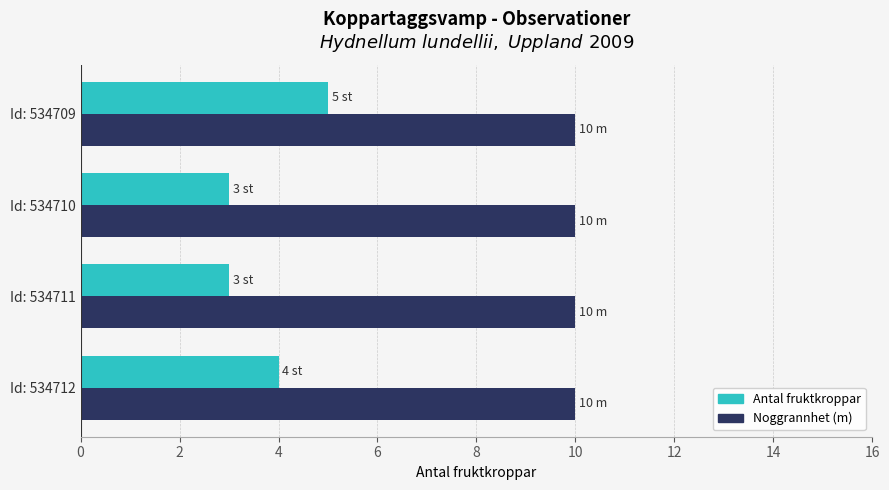

Which series has the largest range (max minus min)?

Antal fruktkroppar